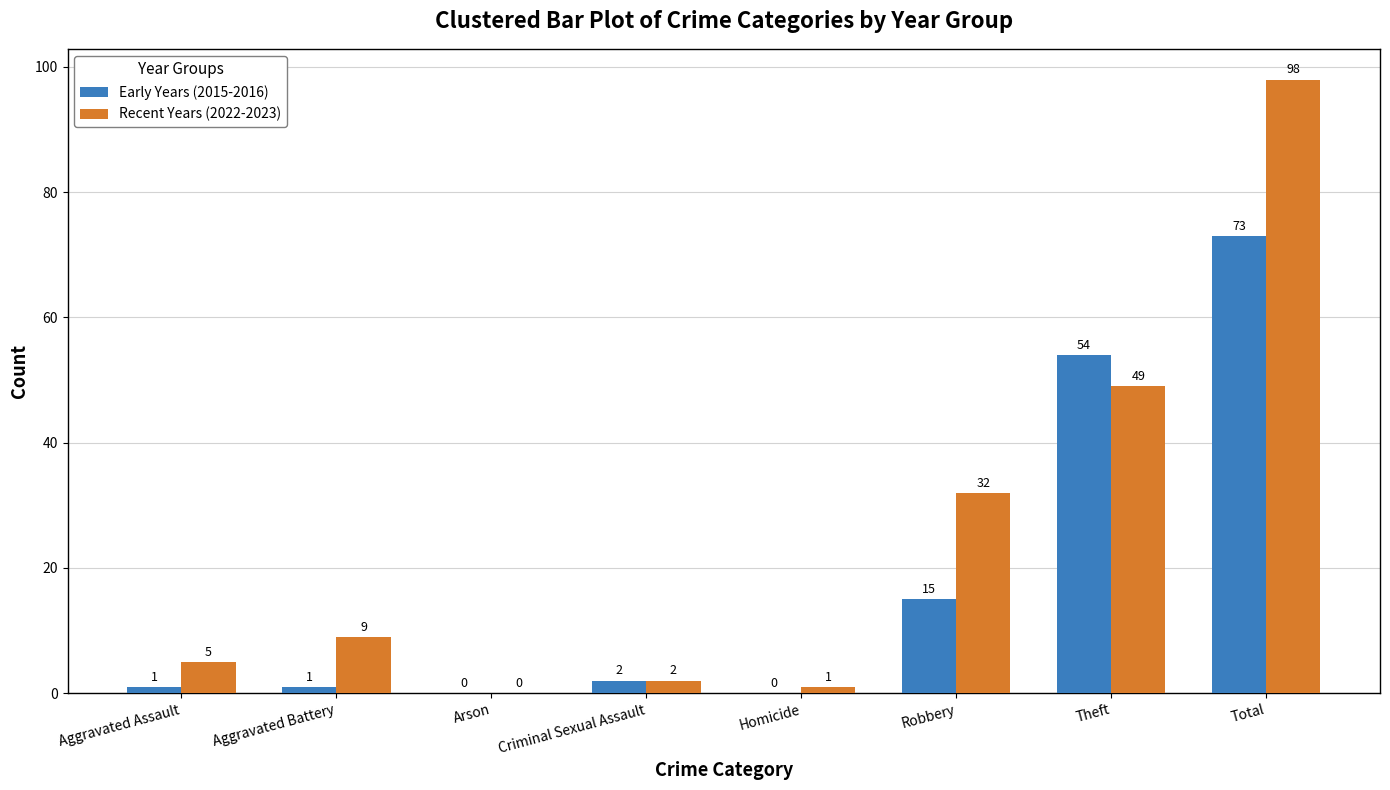

The Recent Years (2022-2023) series shows 9 at Aggravated Battery. True or false?

True